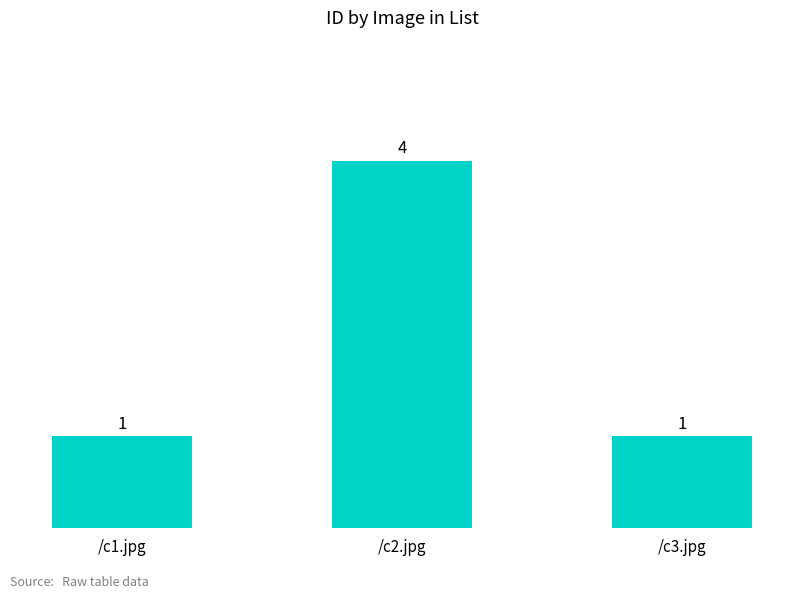

Count the values in the range 1 to 4.

3